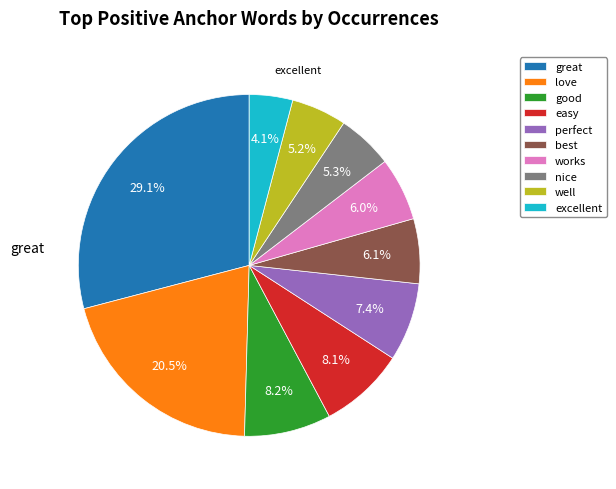

What percentage do works and excellent together represent?

10.1%